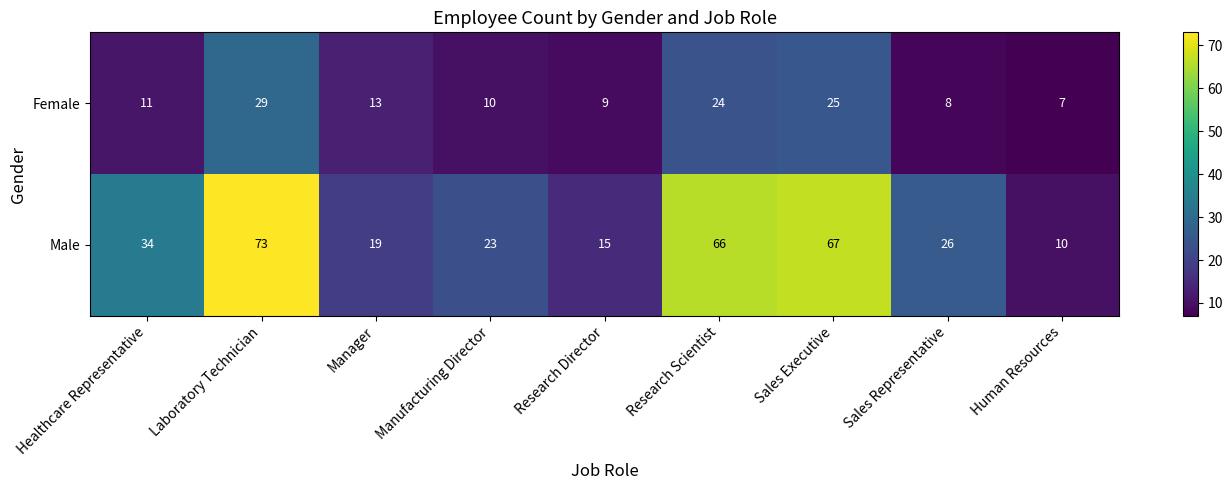

How many data points does each series have?

9